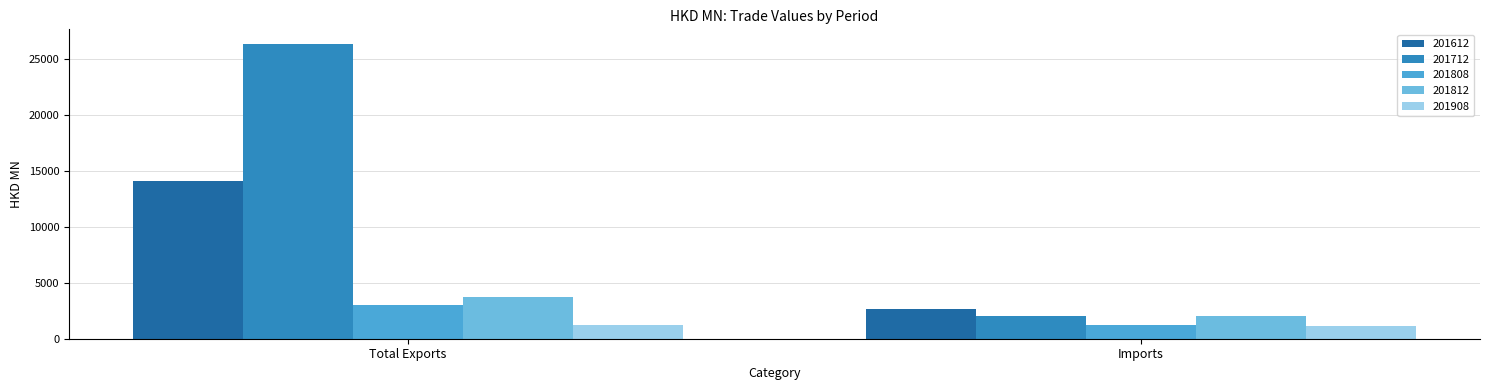

What are all the series names shown in the legend?

201612, 201712, 201808, 201812, 201908